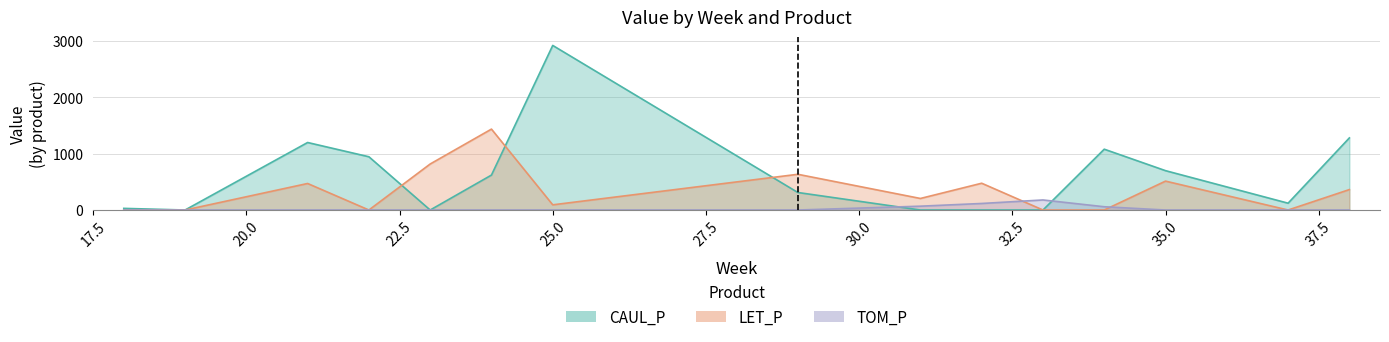

Count the number of categories in the chart.

15